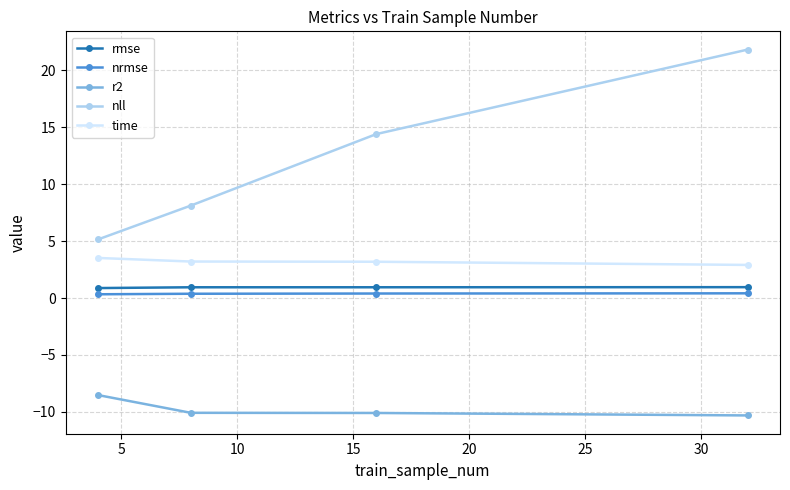

True or false: time and nll cross at least once.

False